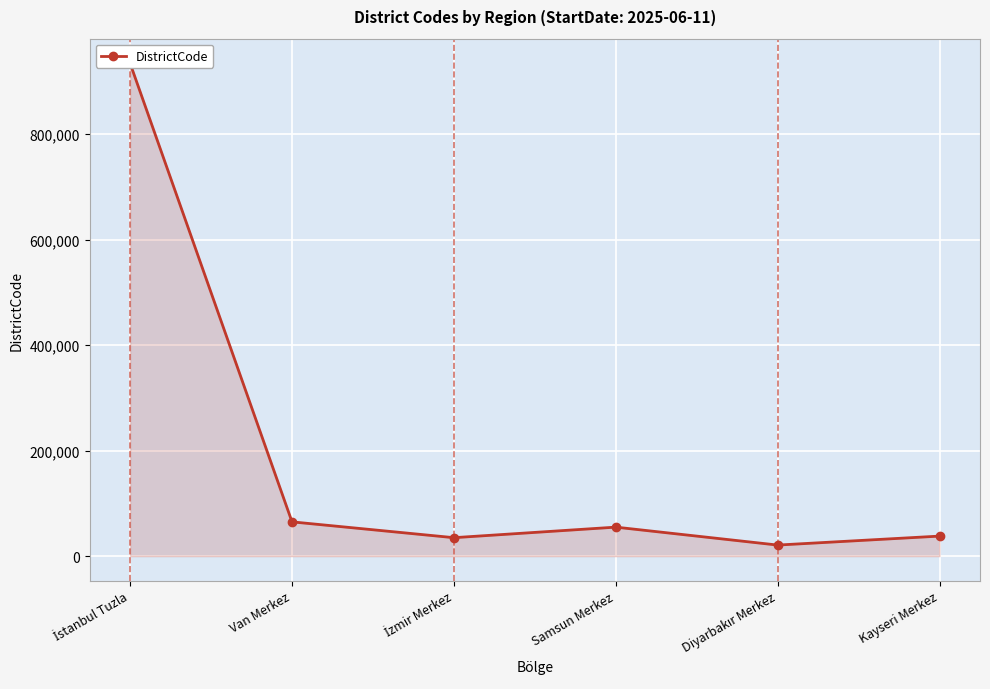

Reading right to left, extract all data points from this chart.

Kayseri Merkez=38001	Diyarbakır Merkez=21001	Samsun Merkez=55001	İzmir Merkez=35001	Van Merkez=65001	İstanbul Tuzla=934015